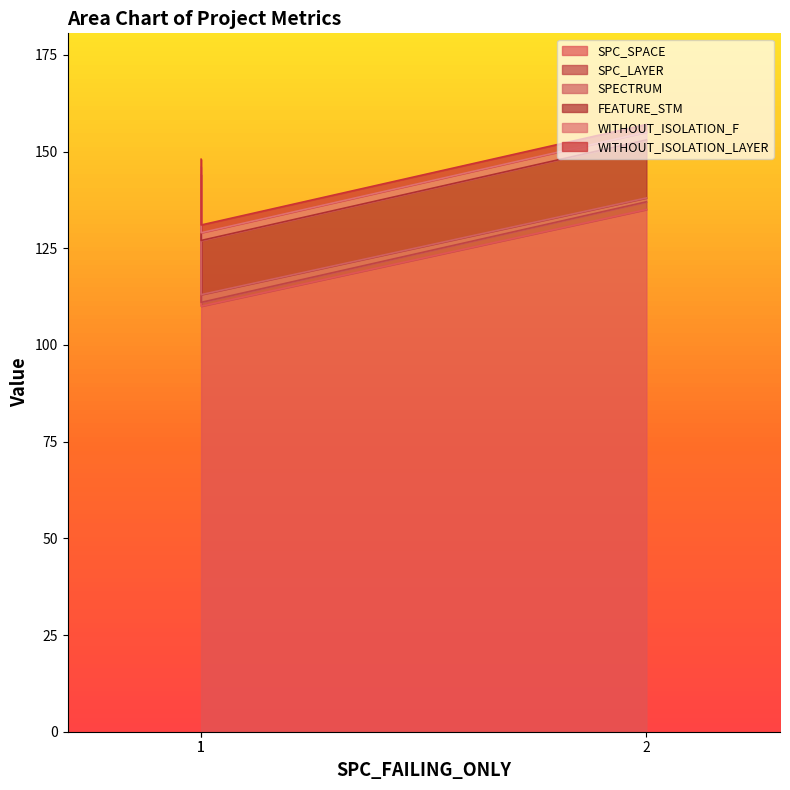

Which series has the largest total across all categories?

SPC_SPACE